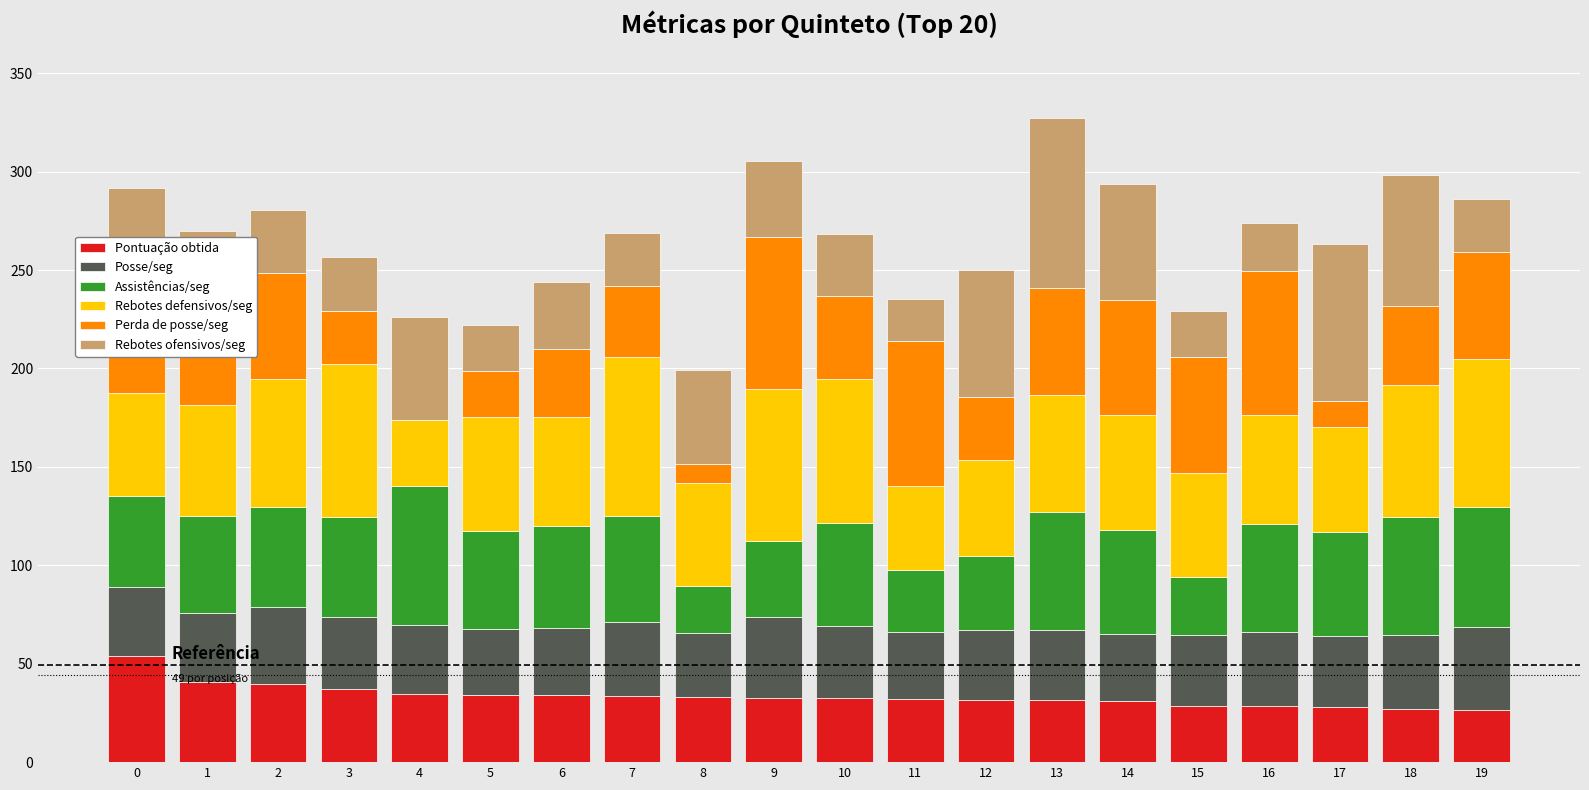

What is the total value across all series at 15?

229.1